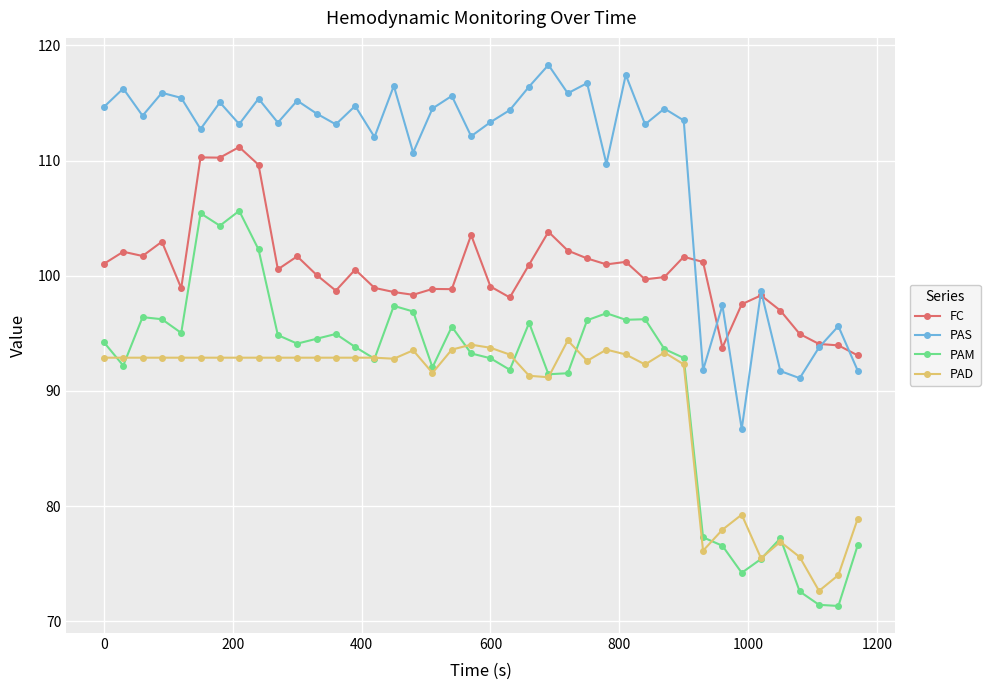

What are all the series names shown in the legend?

FC, PAS, PAM, PAD